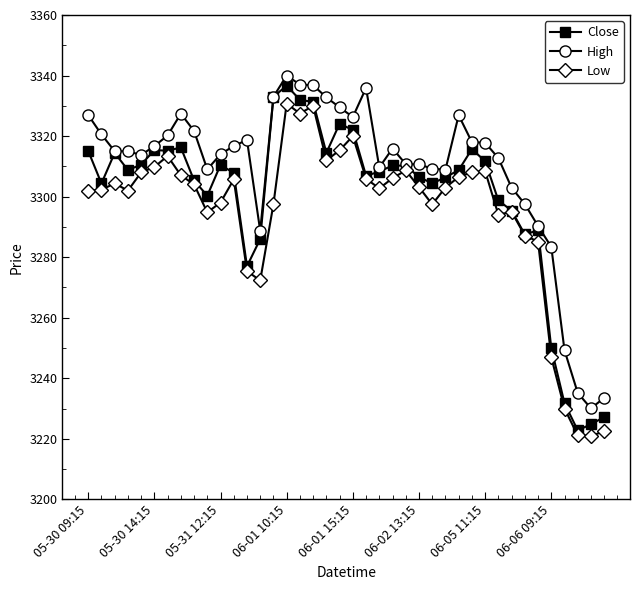

True or false: High has more than 2 interior local peaks.

True